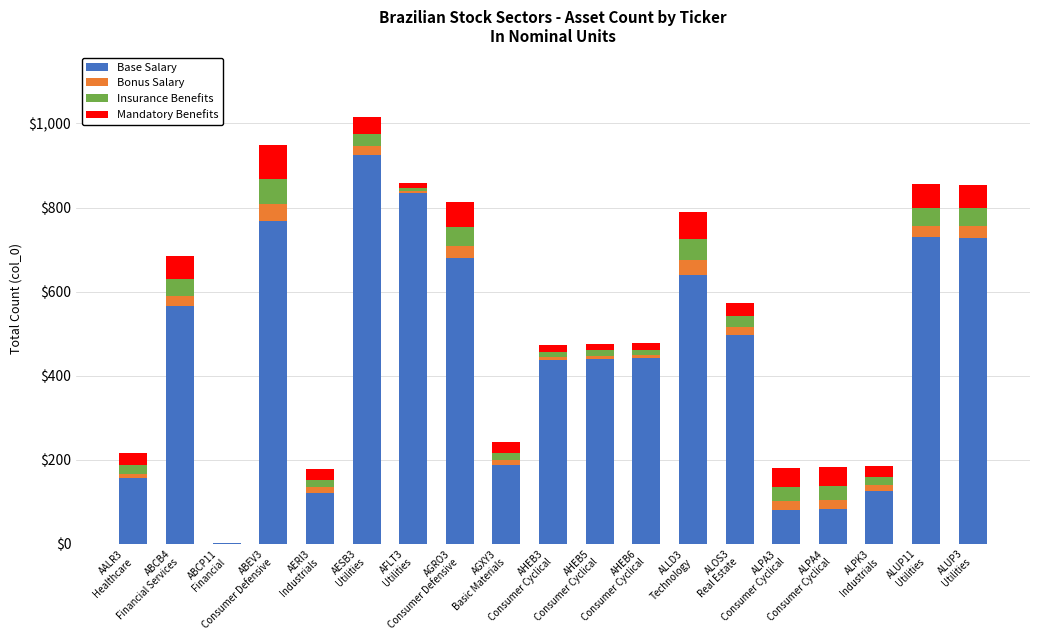

What is the highest value of the Base Salary series?

926